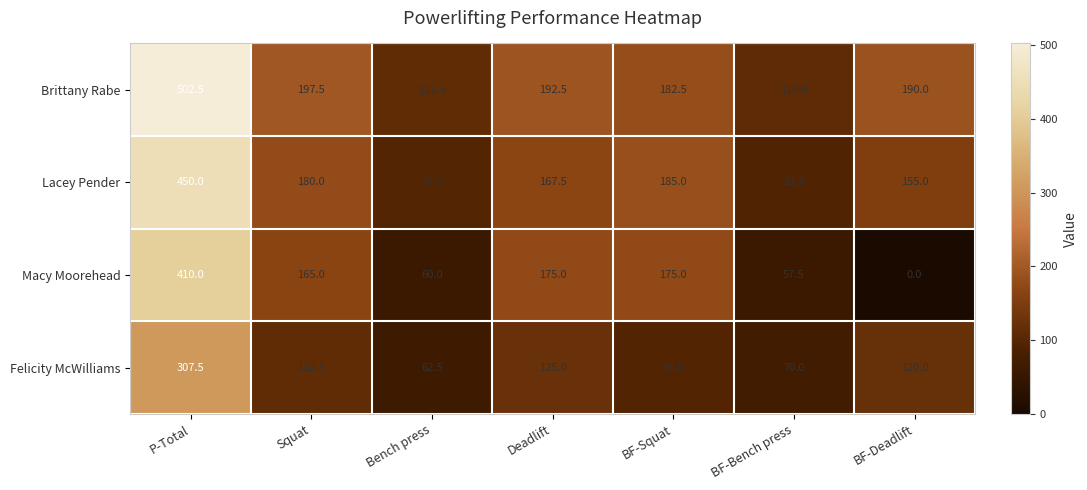

Reading left to right, what are all the values shown in this chart?

Brittany Rabe: P-Total=502.5	Squat=197.5	Bench press=112.5	Deadlift=192.5	BF-Squat=182.5	BF-Bench press=110.0	BF-Deadlift=190.0
Lacey Pender: P-Total=450.0	Squat=180.0	Bench press=97.5	Deadlift=167.5	BF-Squat=185.0	BF-Bench press=92.5	BF-Deadlift=155.0
Macy Moorehead: P-Total=410.0	Squat=165.0	Bench press=60.0	Deadlift=175.0	BF-Squat=175.0	BF-Bench press=57.5	BF-Deadlift=0.0
Felicity McWilliams: P-Total=307.5	Squat=112.5	Bench press=62.5	Deadlift=125.0	BF-Squat=95.0	BF-Bench press=70.0	BF-Deadlift=120.0